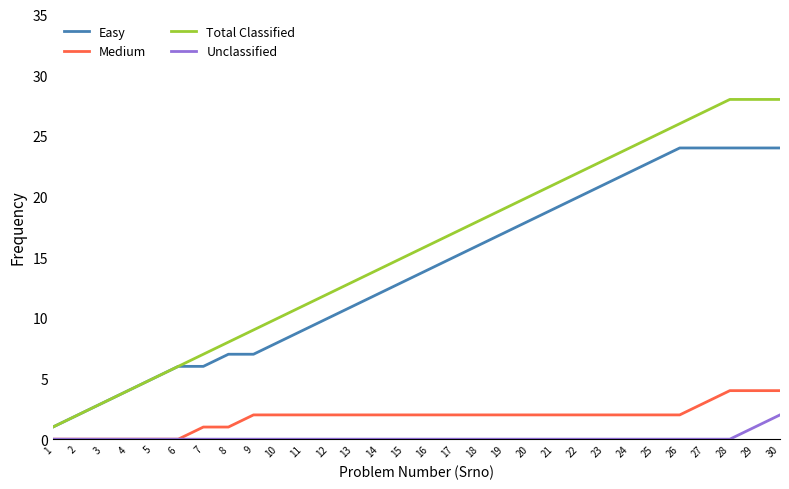

Count the Unclassified values in the range 0 to 1.

29